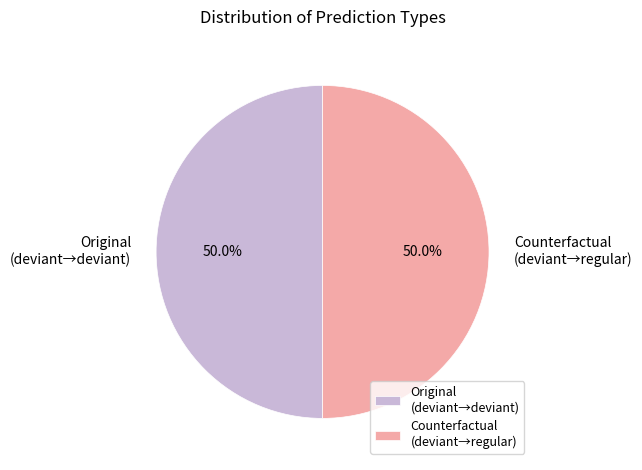

Combined, do Counterfactual (deviant→regular) and Original (deviant→deviant) account for over 50%?

Yes